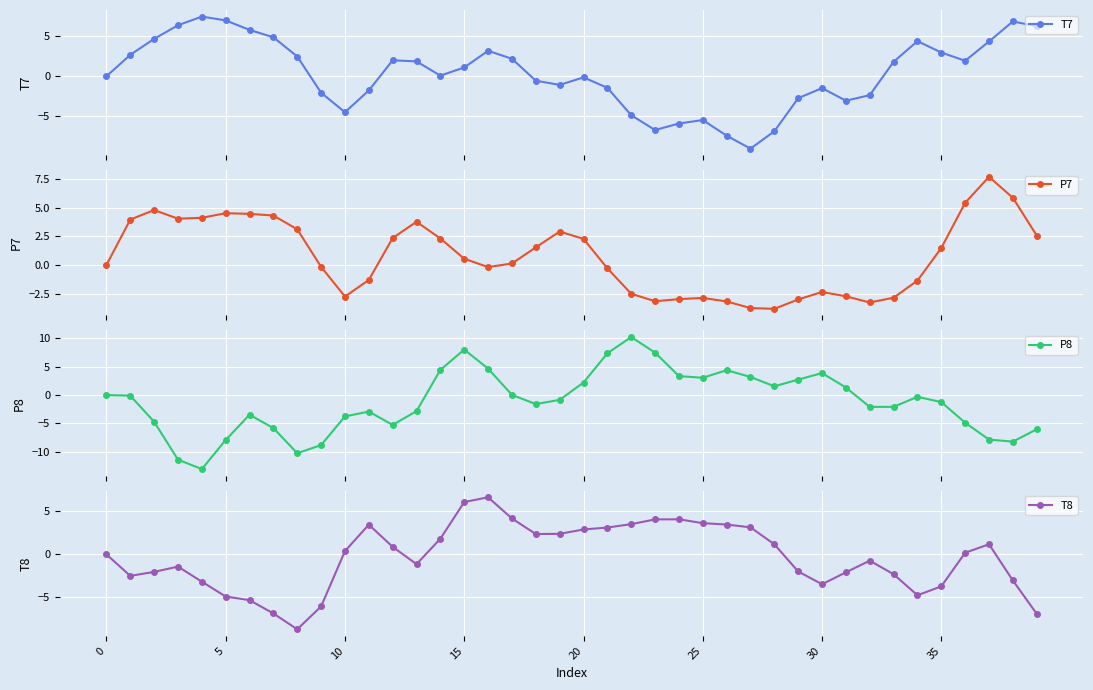

Which series has the widest spread of values?

P8